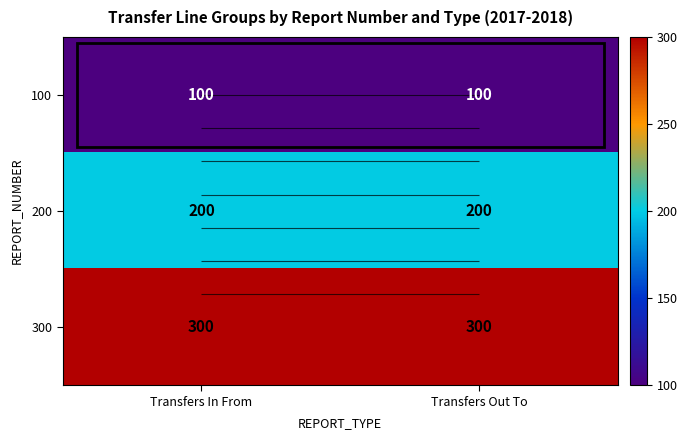

What is the greatest value displayed?

300